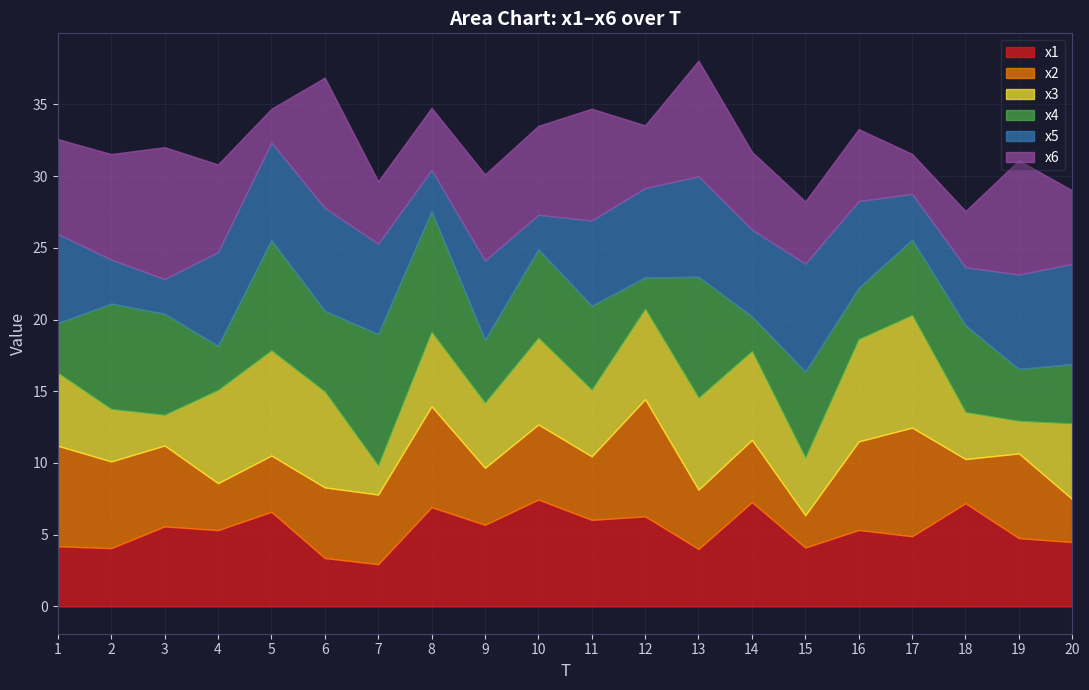

The x3 series shows 4.6 at 11. True or false?

True